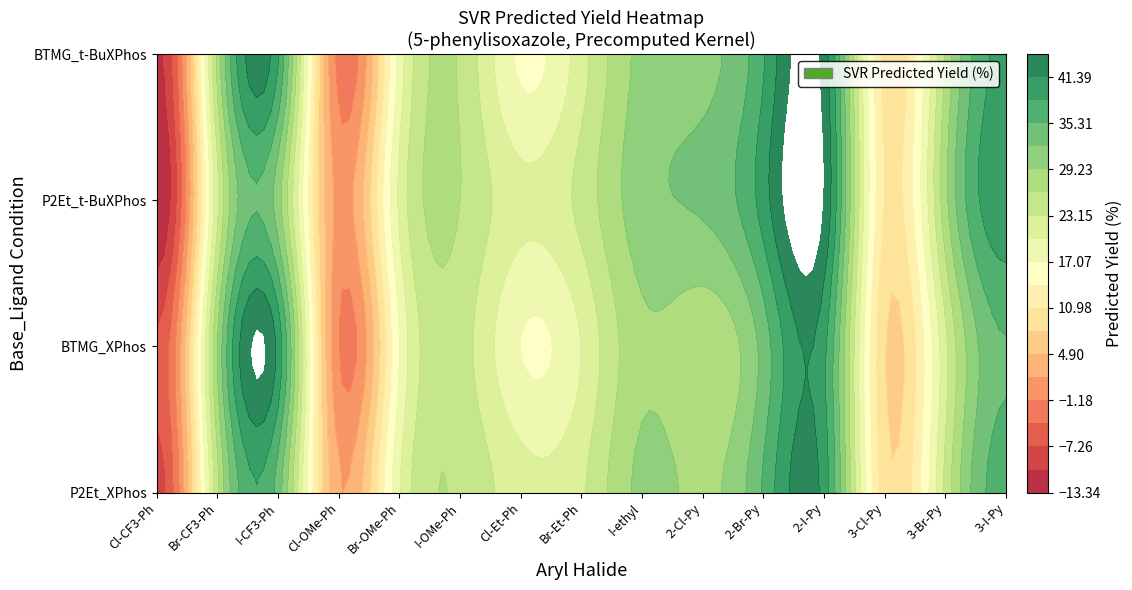

Rank the categories by value from highest to lowest.

2-iodopyridine, 3-iodopyridine, 2-bromopyridine, 1-iodo-4-(trifluoromethyl)benzene, 1-ethyl-4-iodobenzene, 2-chloropyridine, 1-iodo-4-methoxybenzene, 1-bromo-4-(trifluoromethyl)benzene, 3-bromopyridine, 1-bromo-4-ethylbenzene, 1-chloro-4-ethylbenzene, 1-bromo-4-methoxybenzene, 3-chloropyridine, 1-chloro-4-methoxybenzene, 1-chloro-4-(trifluoromethyl)benzene